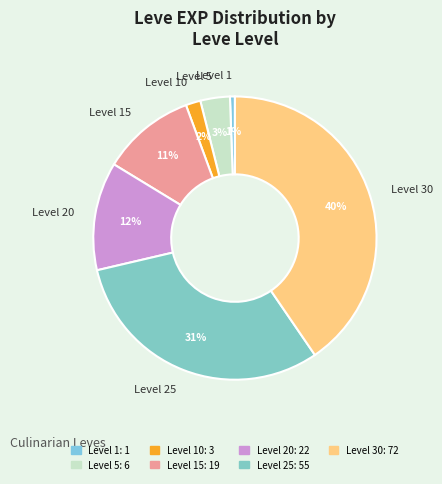

Which category has the smallest portion of the pie?

Level 1